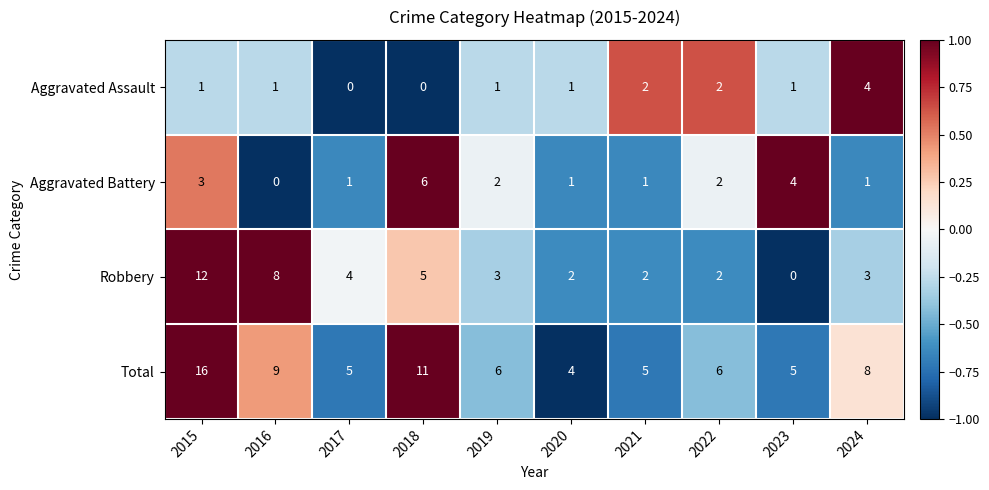

List the series in order of their peak value, lowest first.

Aggravated Assault, Aggravated Battery, Robbery, Total